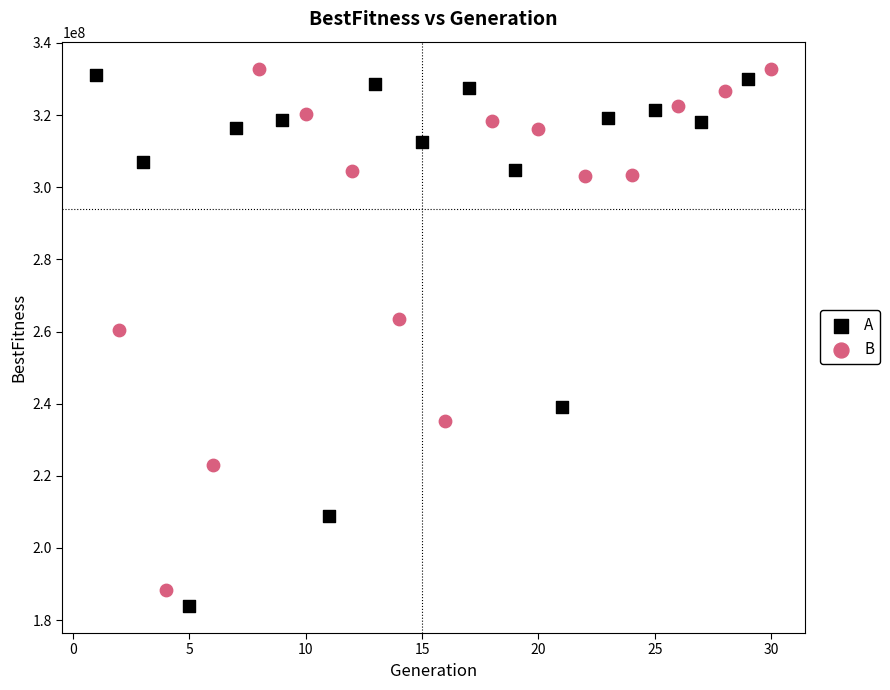

What are all the series names shown in the legend?

A, B